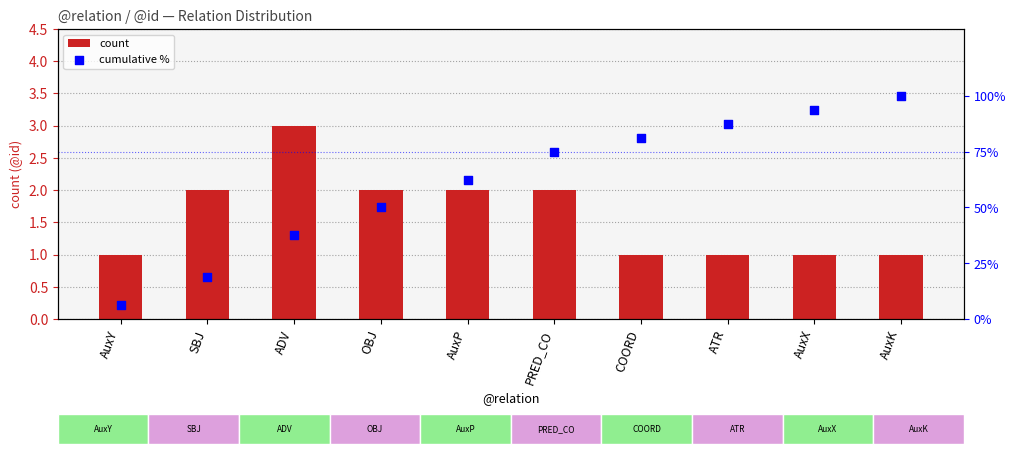

Which series has the widest spread of Y values?

cumulative %